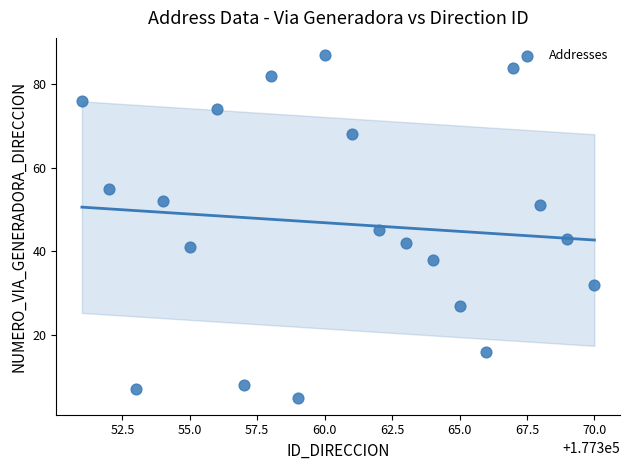

What is the range of X values (max minus min)?

19